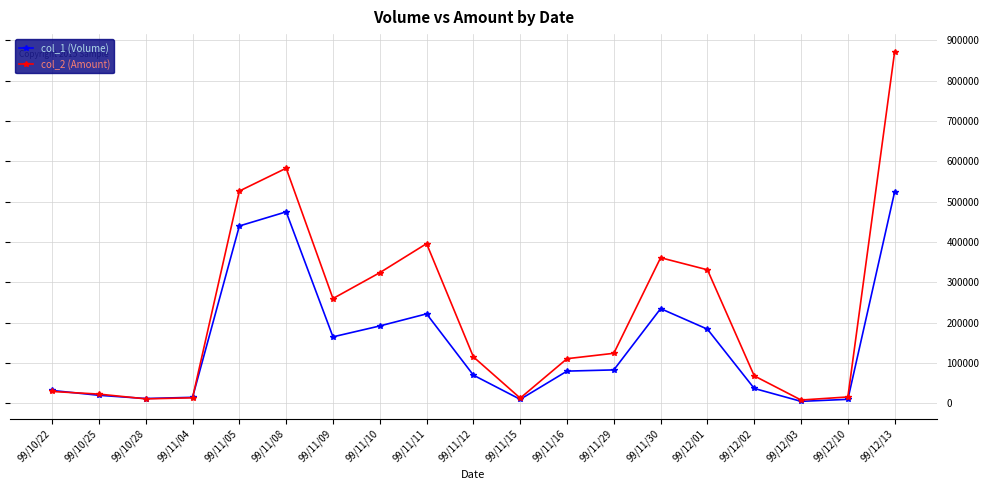

Rank the series by their maximum value, from lowest to highest.

col_1 (Volume), col_2 (Amount)